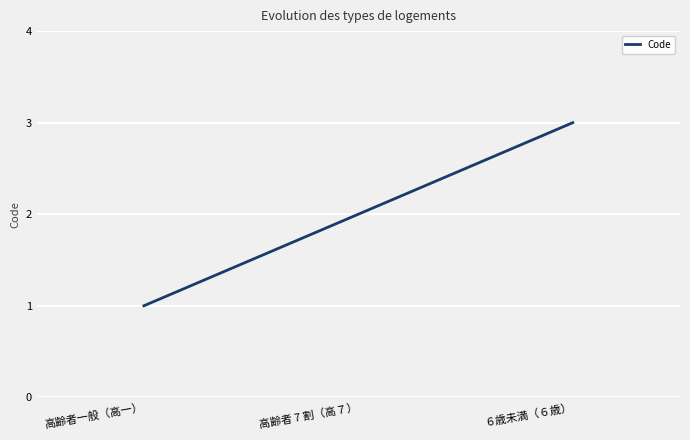

What is the maximum value shown in the chart?

3